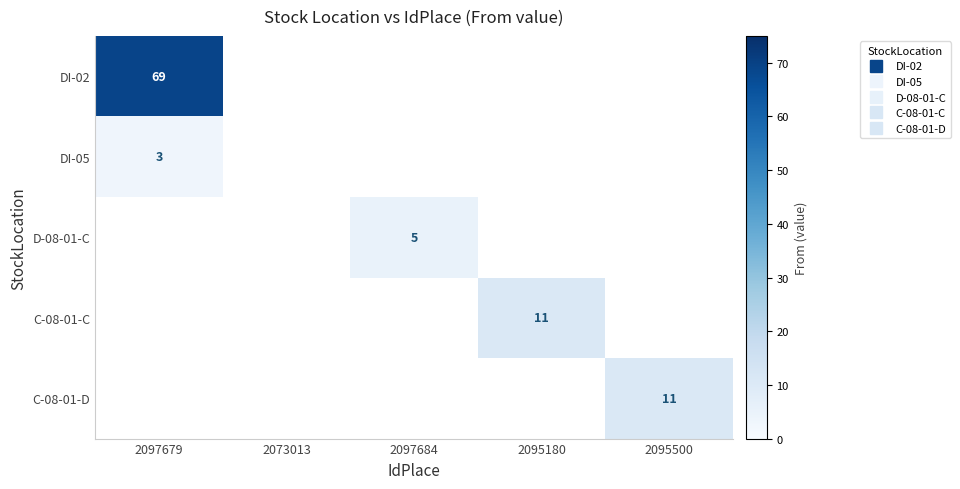

Between 2073013 and 2097684, which is larger?

2097684